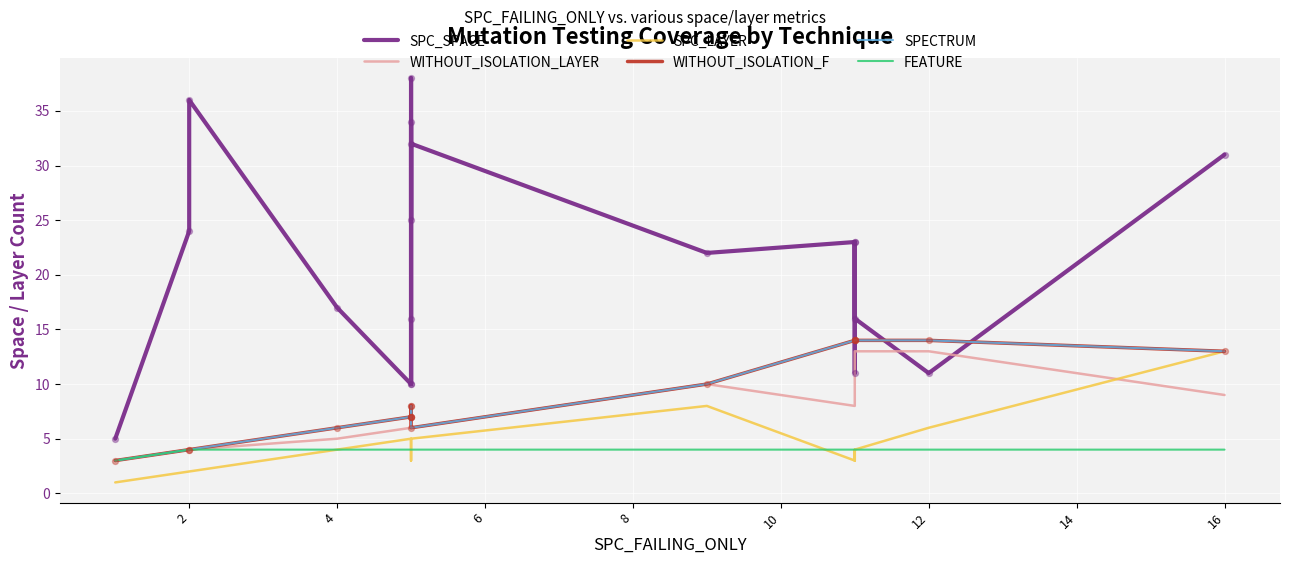

Is the value of SPECTRUM at 14 greater than the value of SPC_SPACE at 11?

No